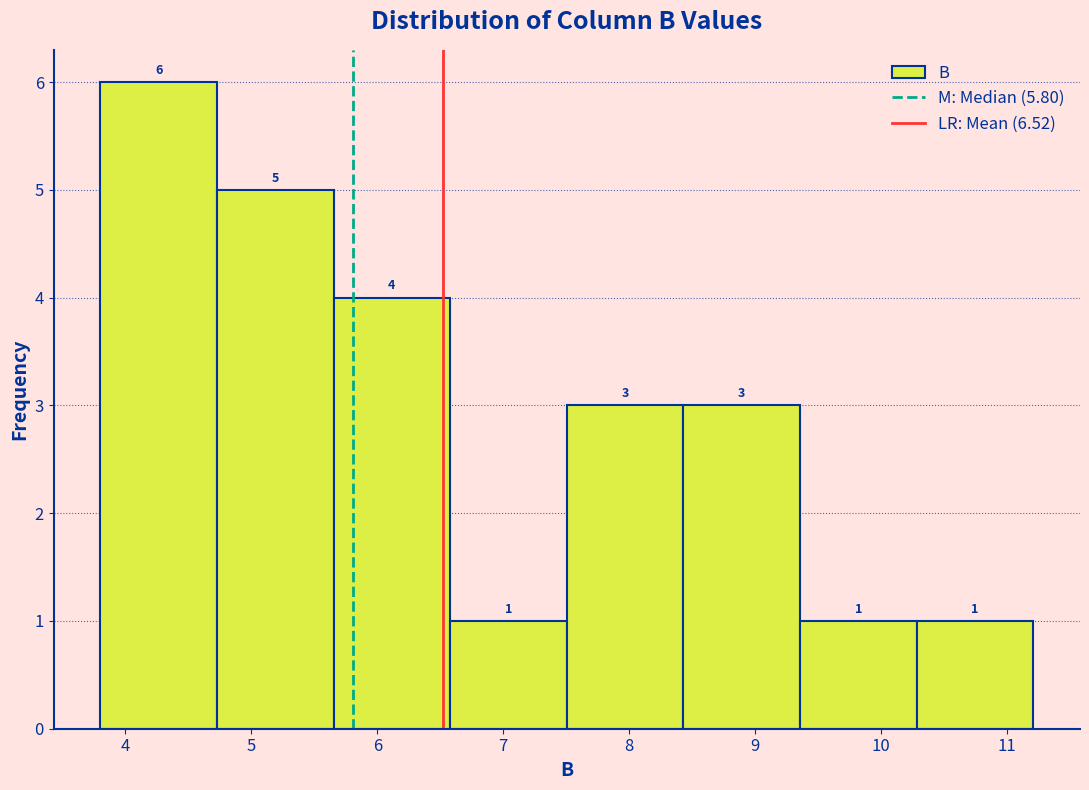

Reading left to right, transcribe this chart: for each bar, give the range it covers on the x-axis and its height. The bar edges are not printed on the chart, so give them approximately, as read against the axis.

3.8 to 4.7: 6
4.7 to 5.7: 5
5.7 to 6.6: 4
6.6 to 7.5: 1
7.5 to 8.4: 3
8.4 to 9.4: 3
9.4 to 10.3: 1
10.3 to 11.2: 1